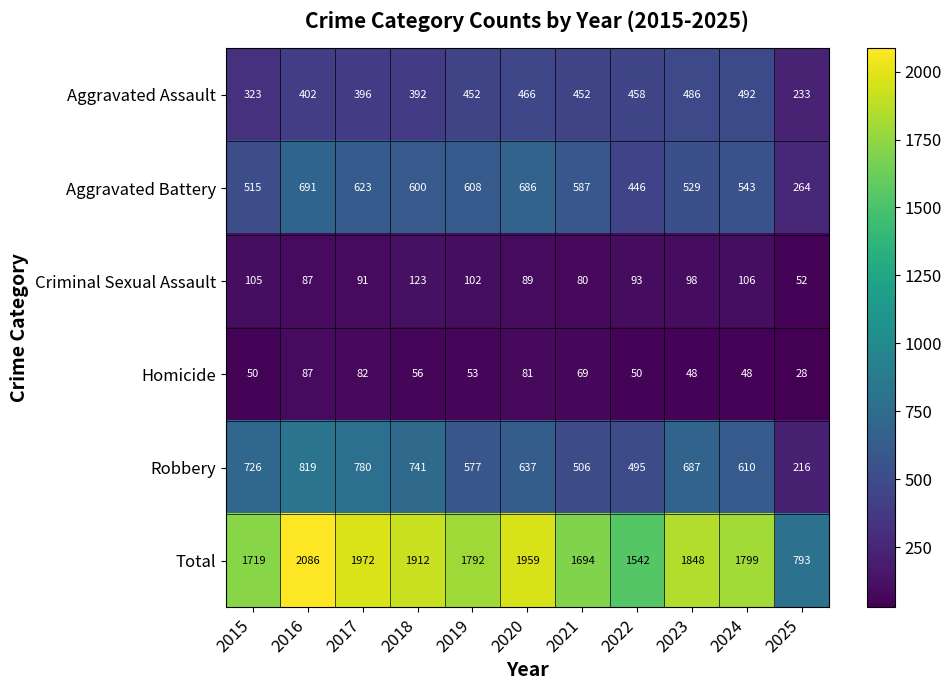

Which category has the highest value in the Aggravated Battery series?

2016